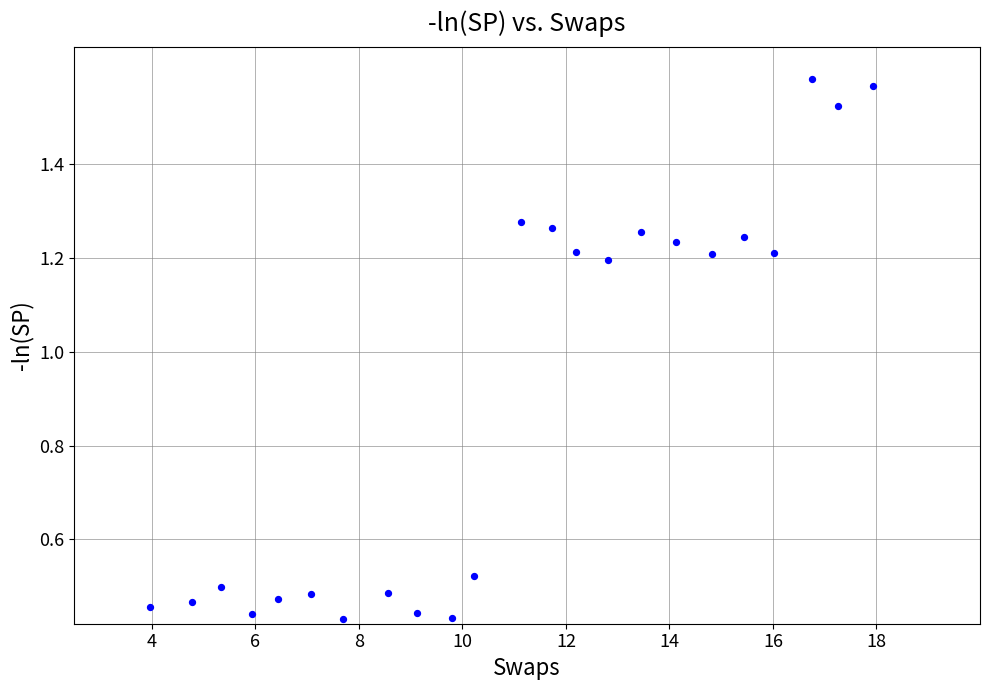

What is the range of X values (max minus min)?

14.0